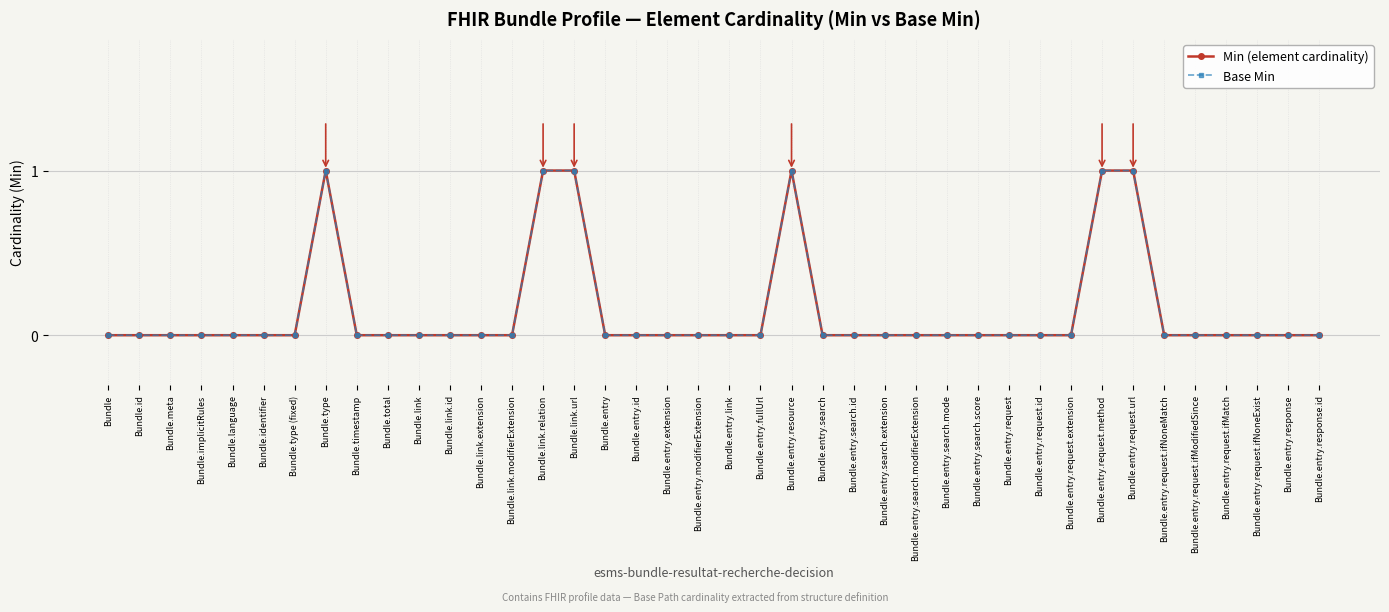

Is the value of Min (element cardinality) at Bundle.entry.response greater than the value of Base Min at Bundle.timestamp?

No